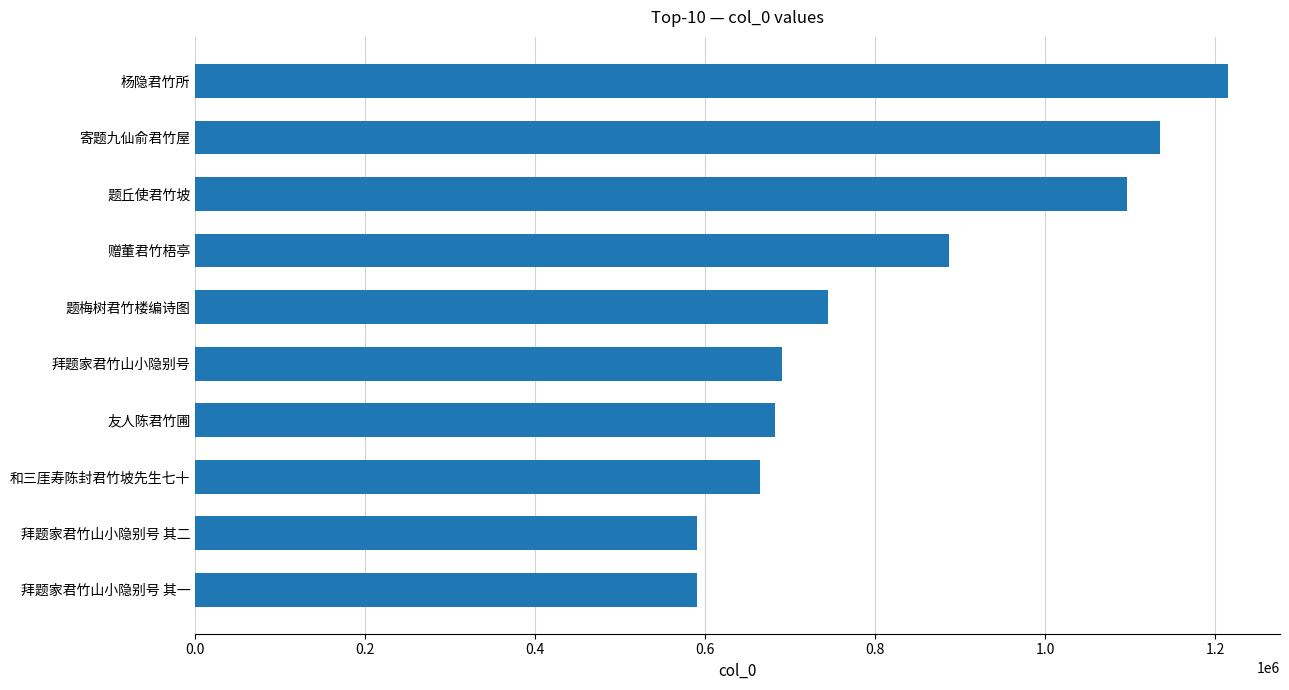

How many distinct data groups are displayed?

1